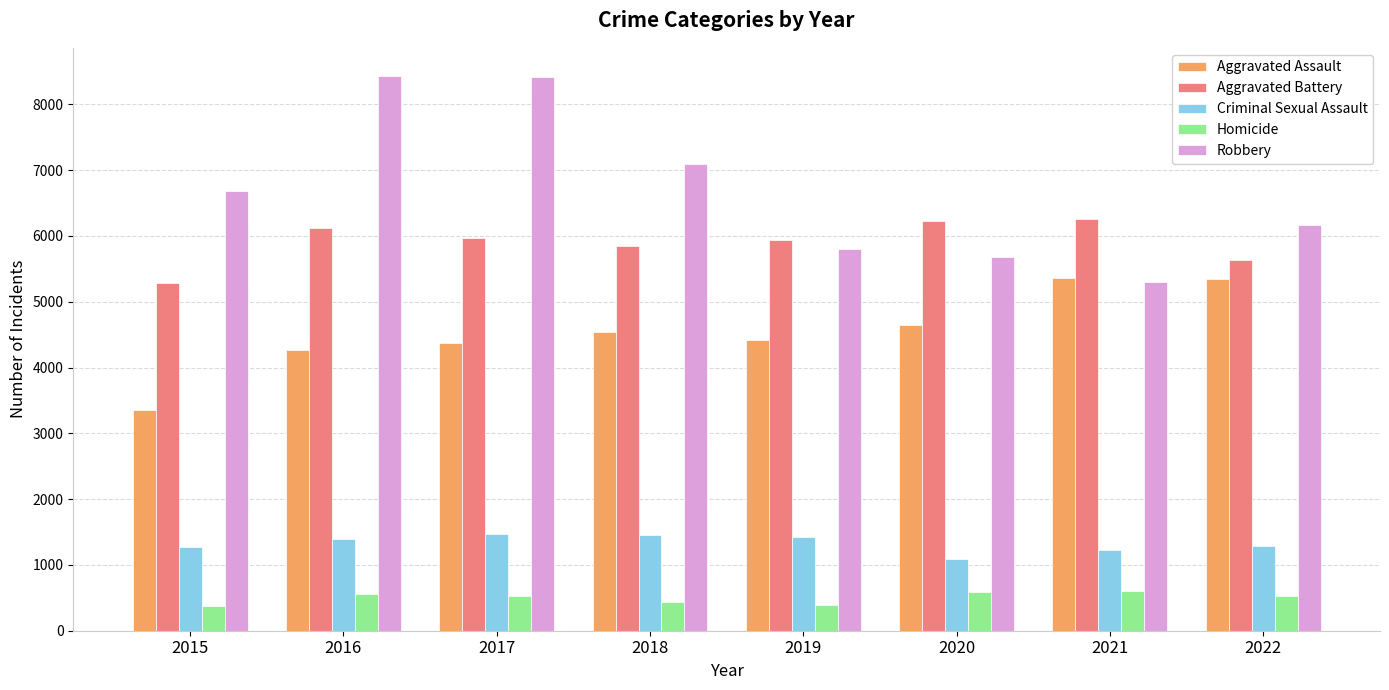

List the series in order of their peak value, highest first.

Robbery, Aggravated Battery, Aggravated Assault, Criminal Sexual Assault, Homicide